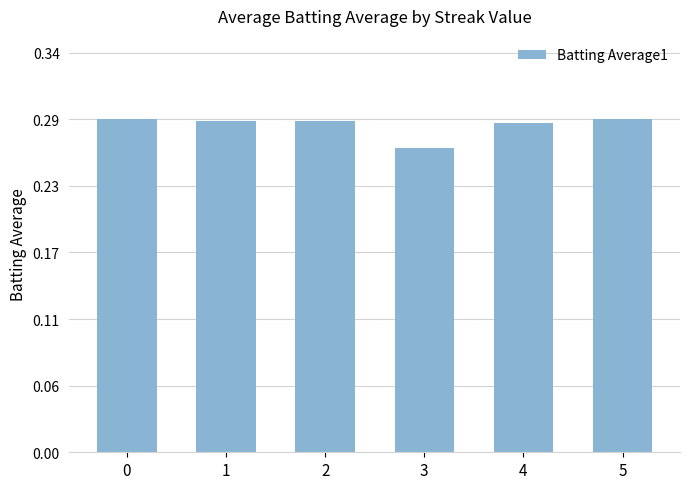

Reading left to right, list all the values displayed in this chart.

0.3	0.3	0.3	0.3	0.3	0.3